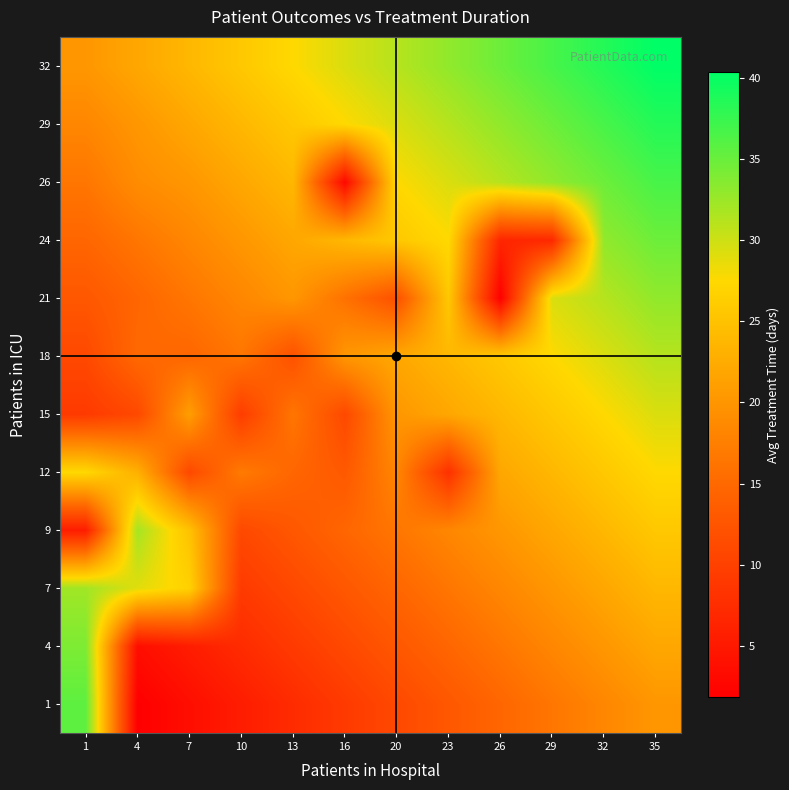

What is the spread (max minus min) of values at 13?

20.2